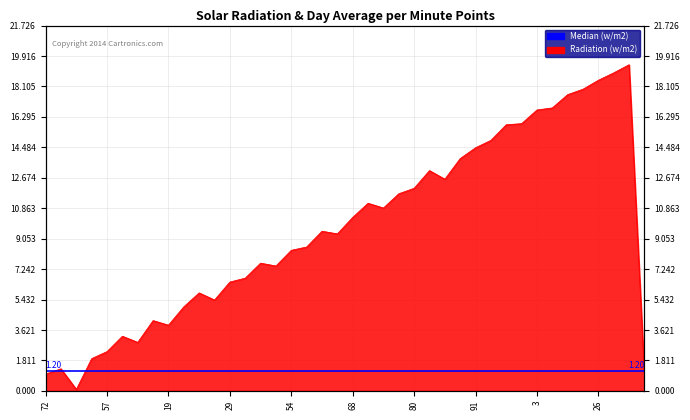

What position from the left is 29?

13